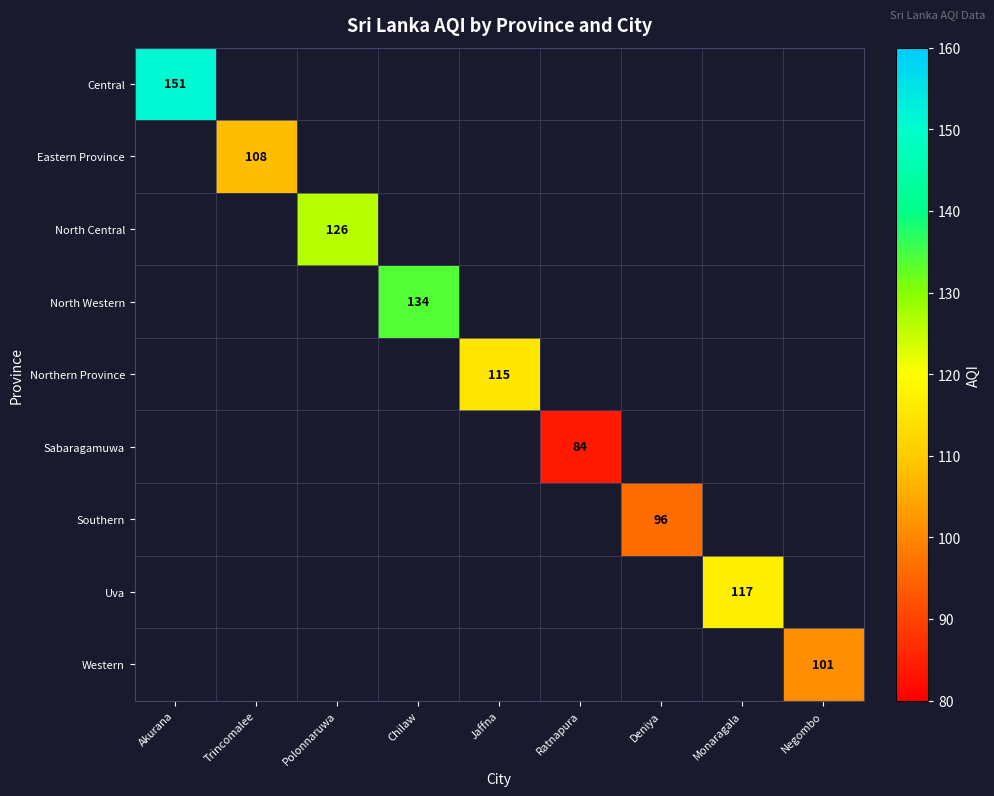

What is the maximum value shown in the chart?

151.0